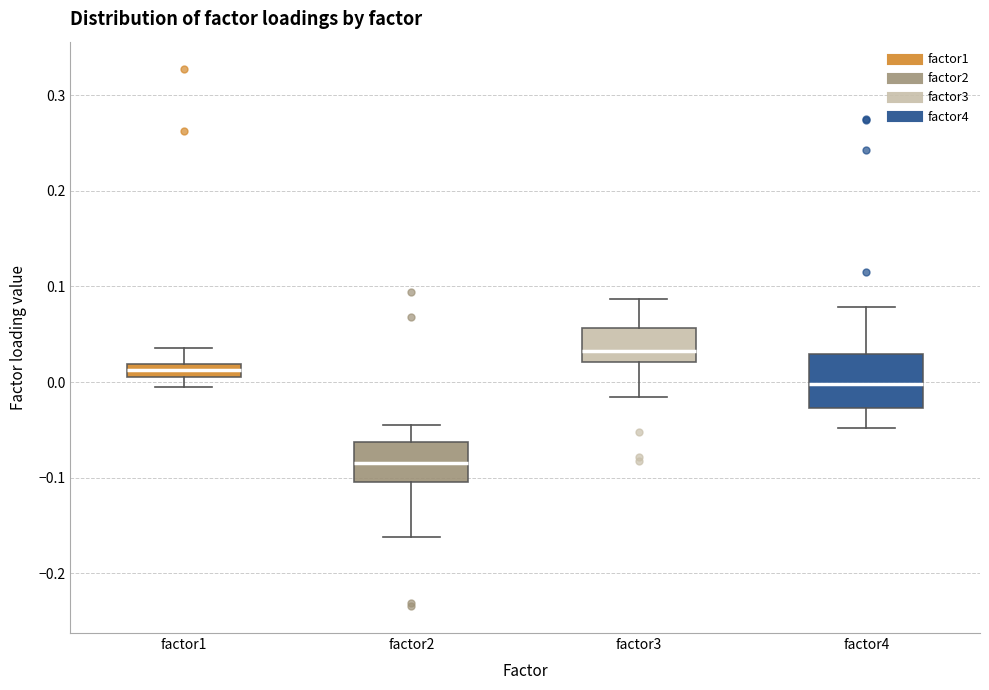

Which box is the tallest, from its lower edge to its upper edge?

factor4